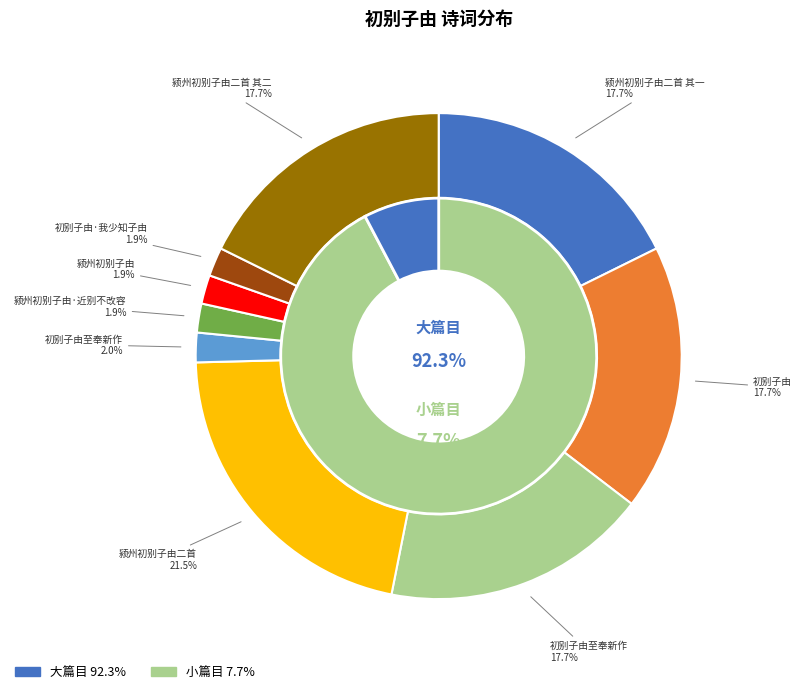

Combined, do 颍州初别子由 and 颍州初别子由·近别不改容 account for over 50%?

No